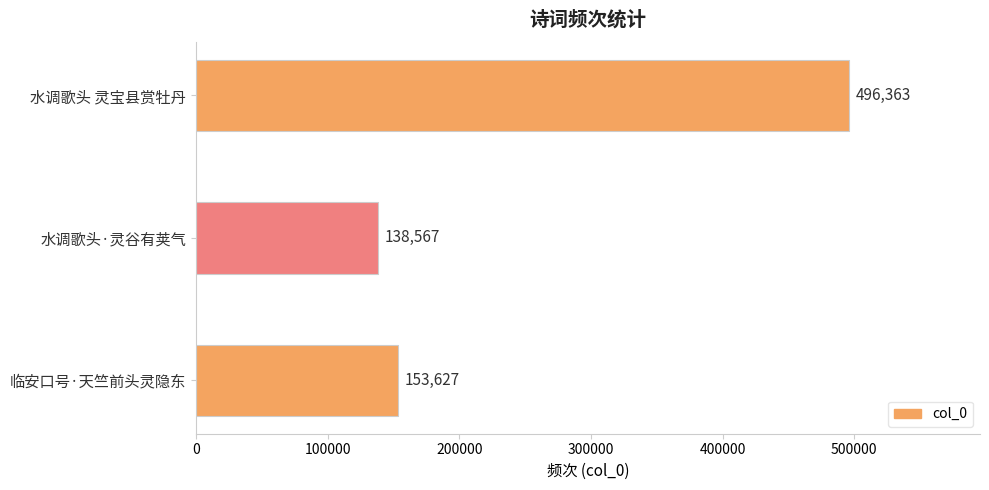

What is the sum of the values at 水调歌头·灵谷有荚气 and 临安口号·天竺前头灵隐东?

292194